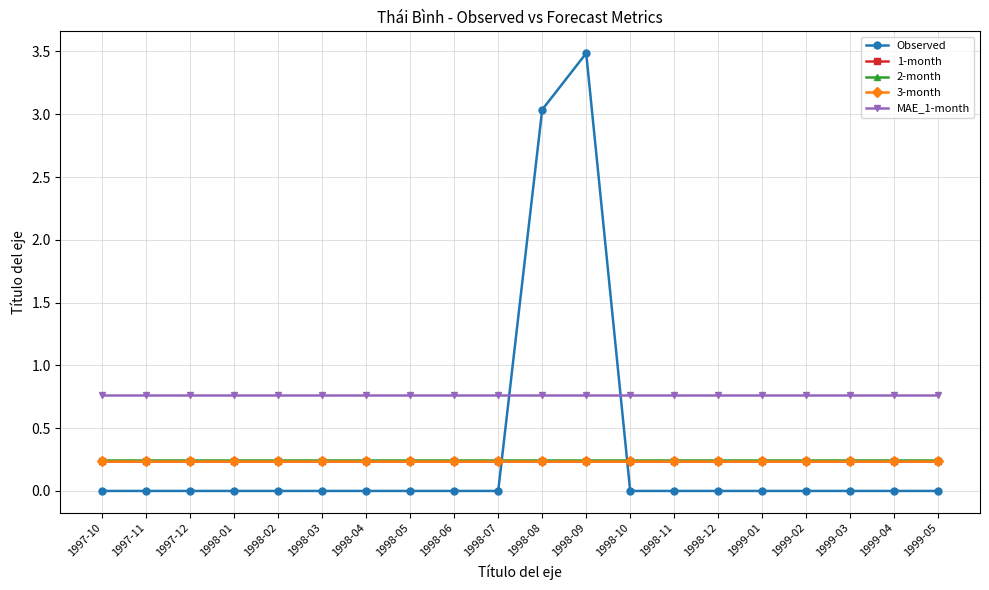

The value of MAE_1-month at 1998-10 is 0.4. True or false?

False